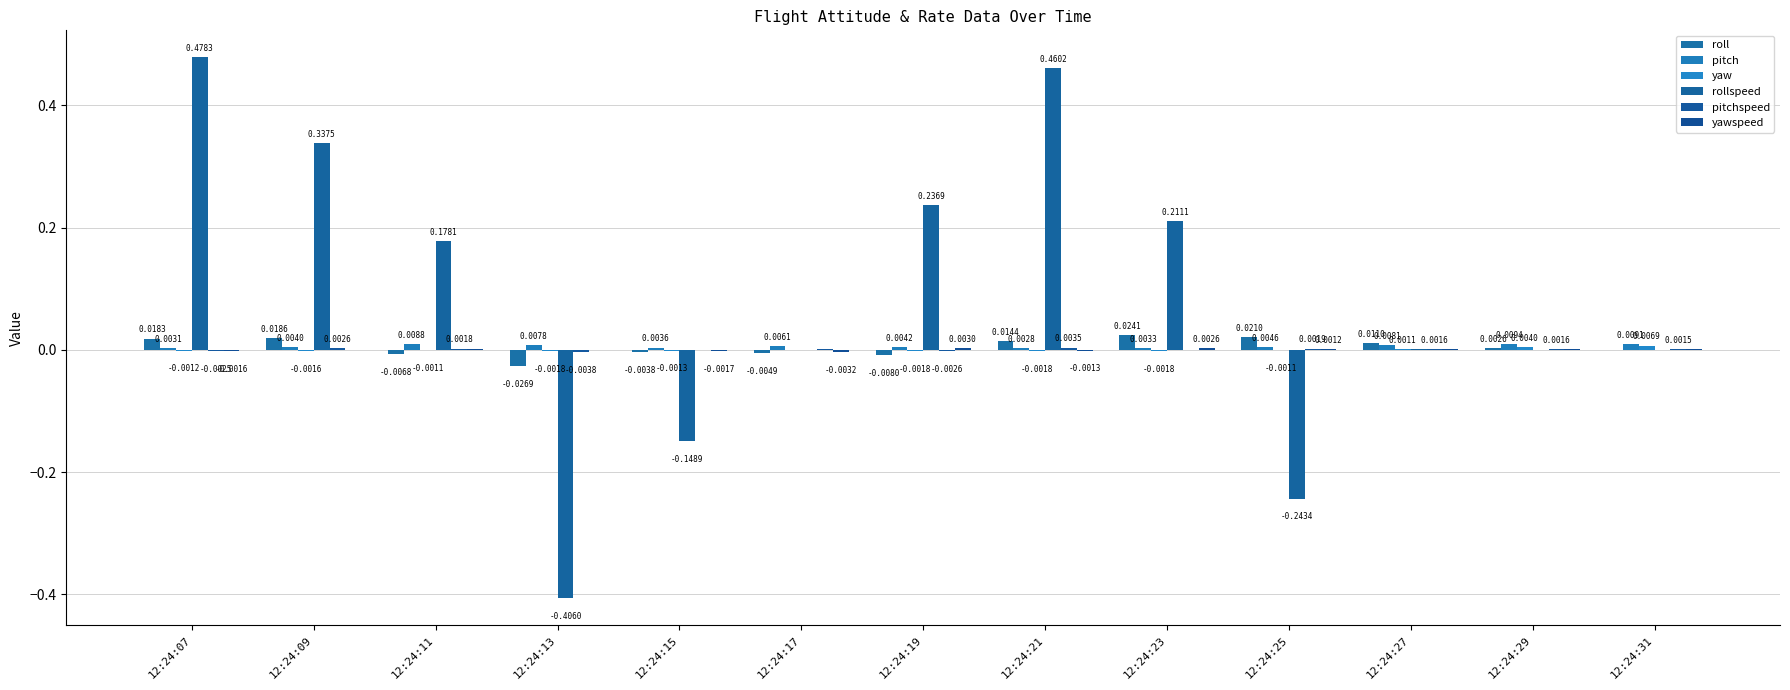

Does the chart contain stacked bars?

No